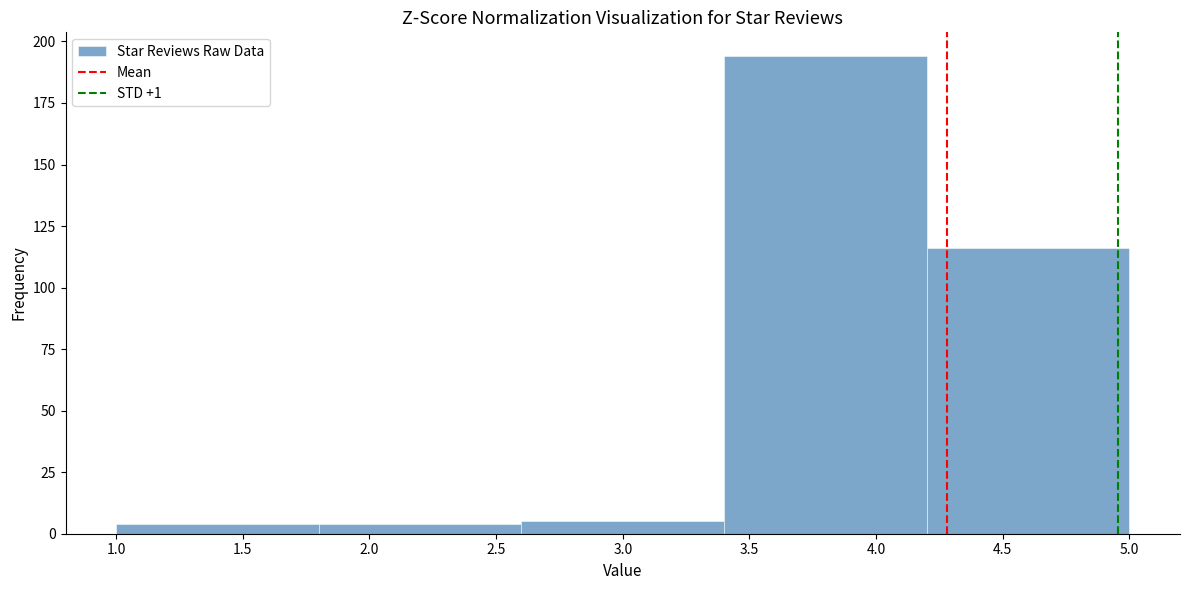

Reading left to right, list every bar in this chart as the range it spans on the x-axis followed by its height. The values are not printed on the chart, so give them approximately, as read against the axis.

1.0 to 1.8: under 5
1.8 to 2.6: under 5
2.6 to 3.4: 5
3.4 to 4.2: 195
4.2 to 5.0: 115